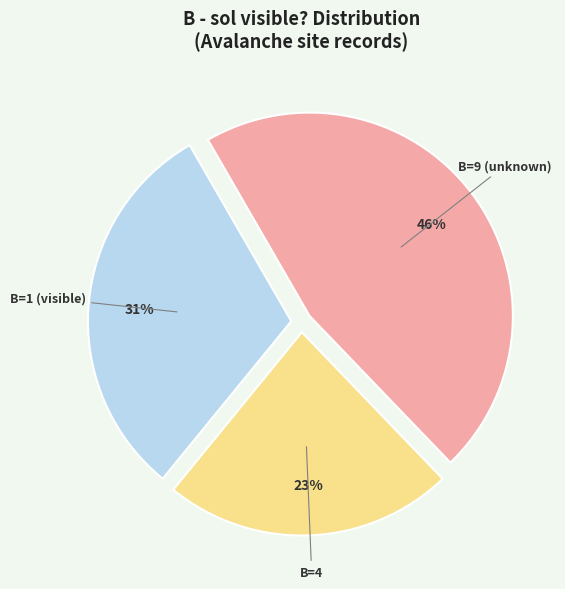

Does B=1 (visible) account for over 50% of the chart?

No